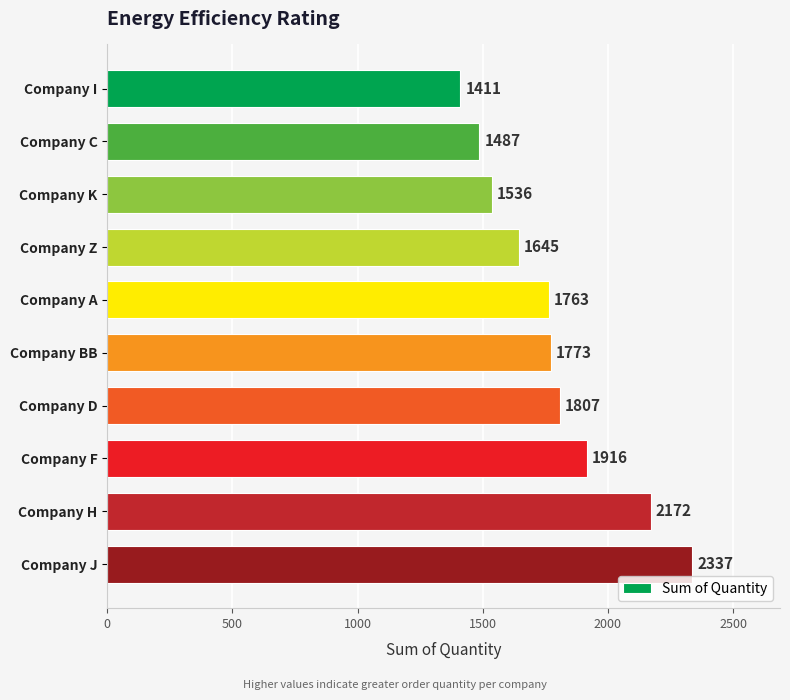

What is the average value?

1785